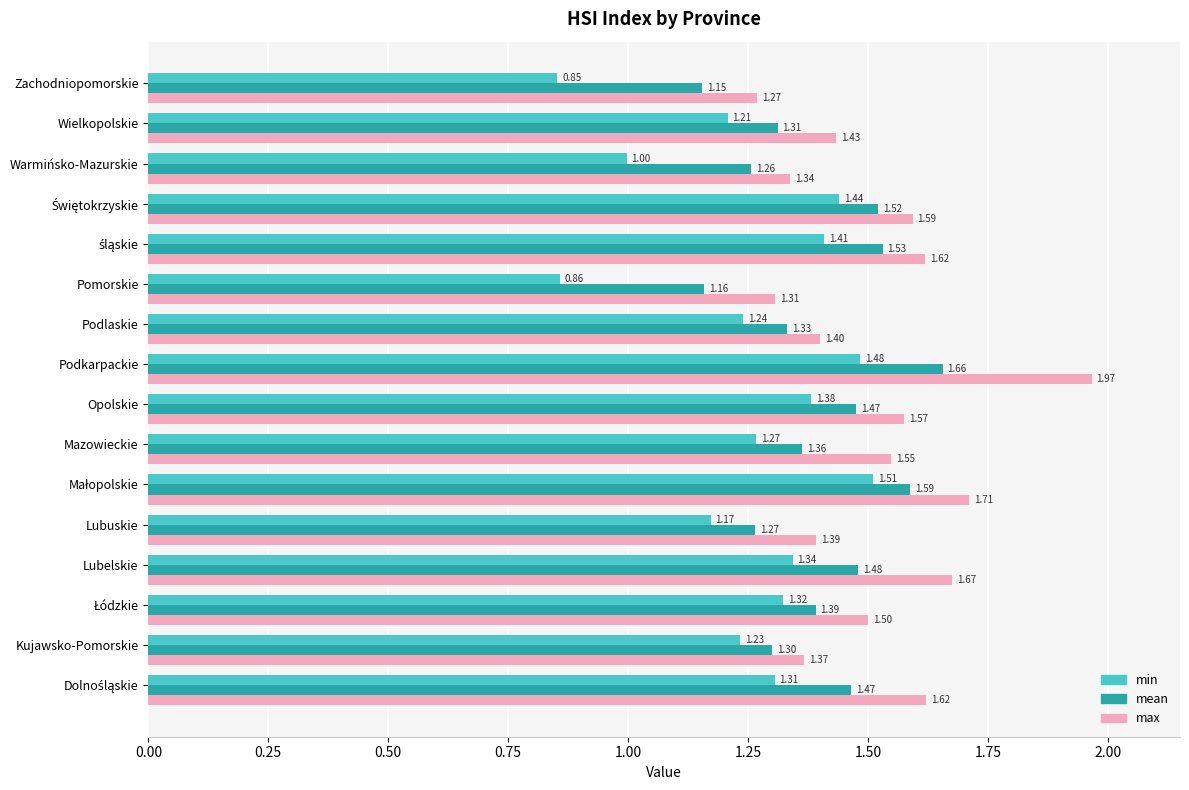

At which category is the sum across all series the highest?

Podkarpackie